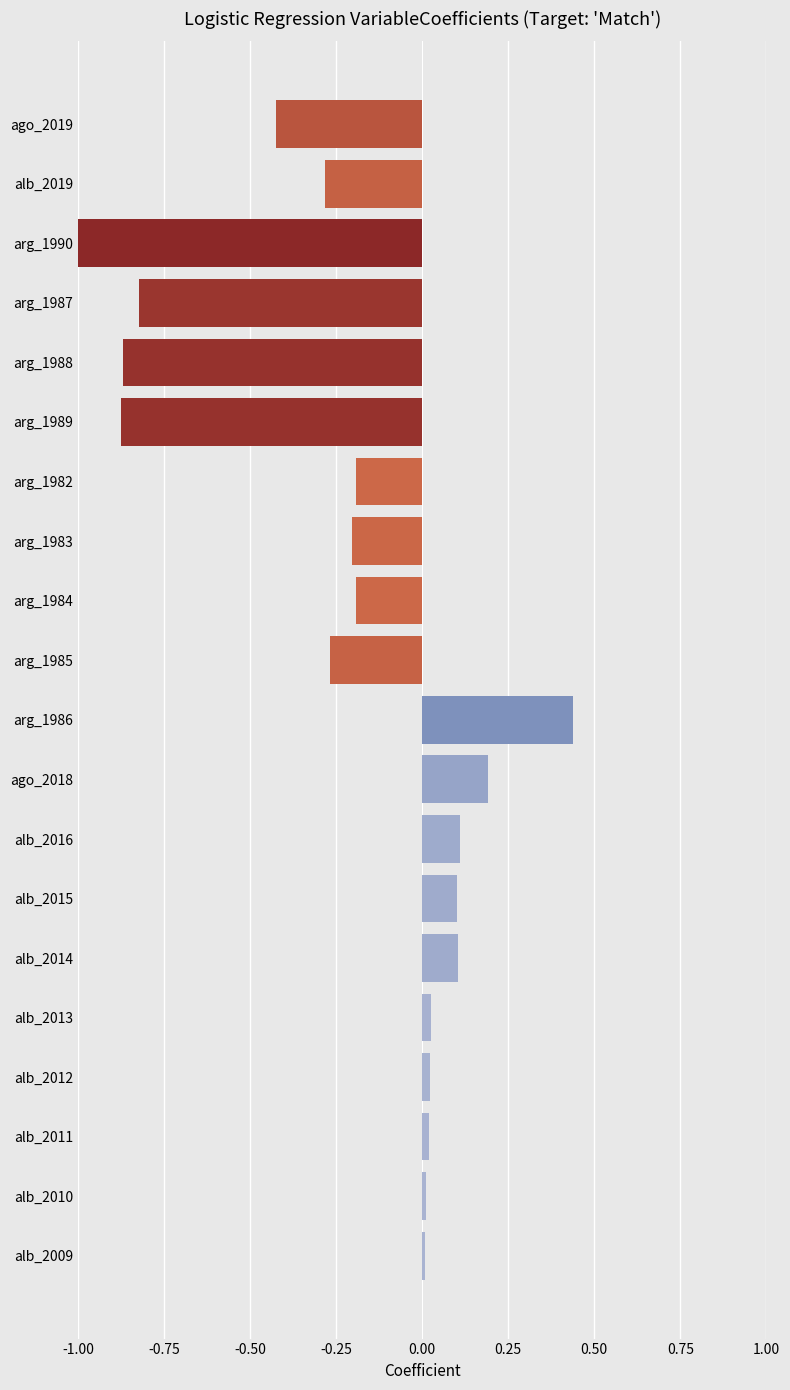

Does the chart contain any negative values?

Yes